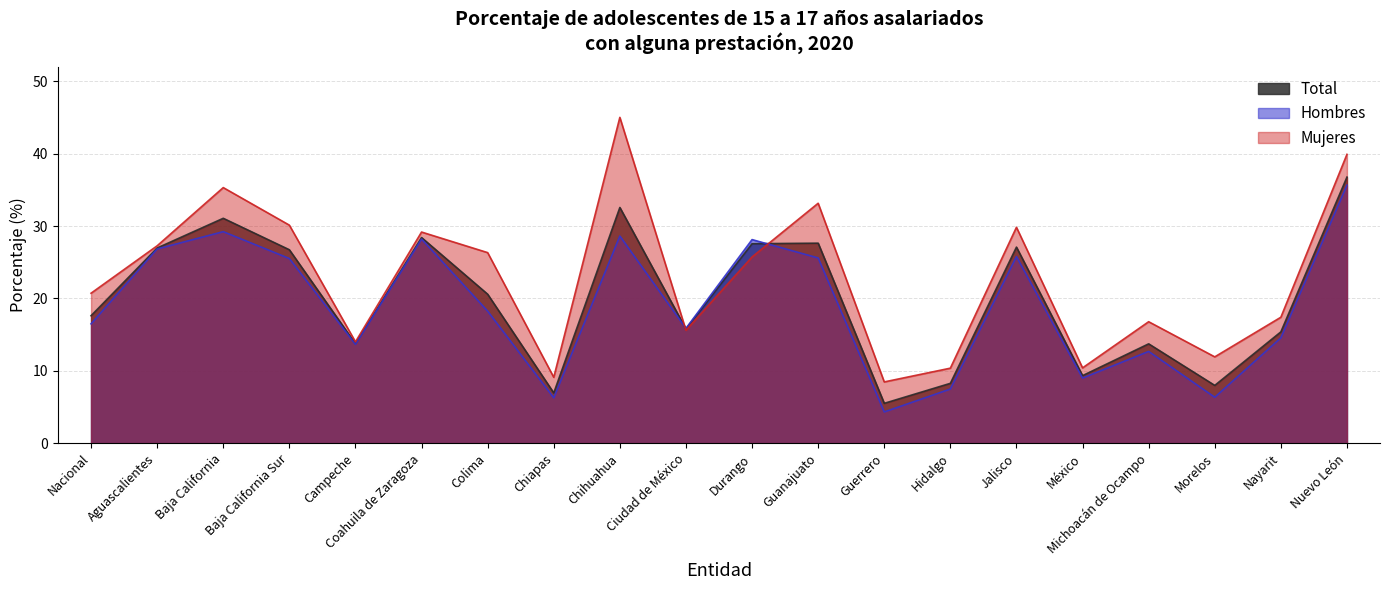

What is the average value of the Mujeres series?

22.8